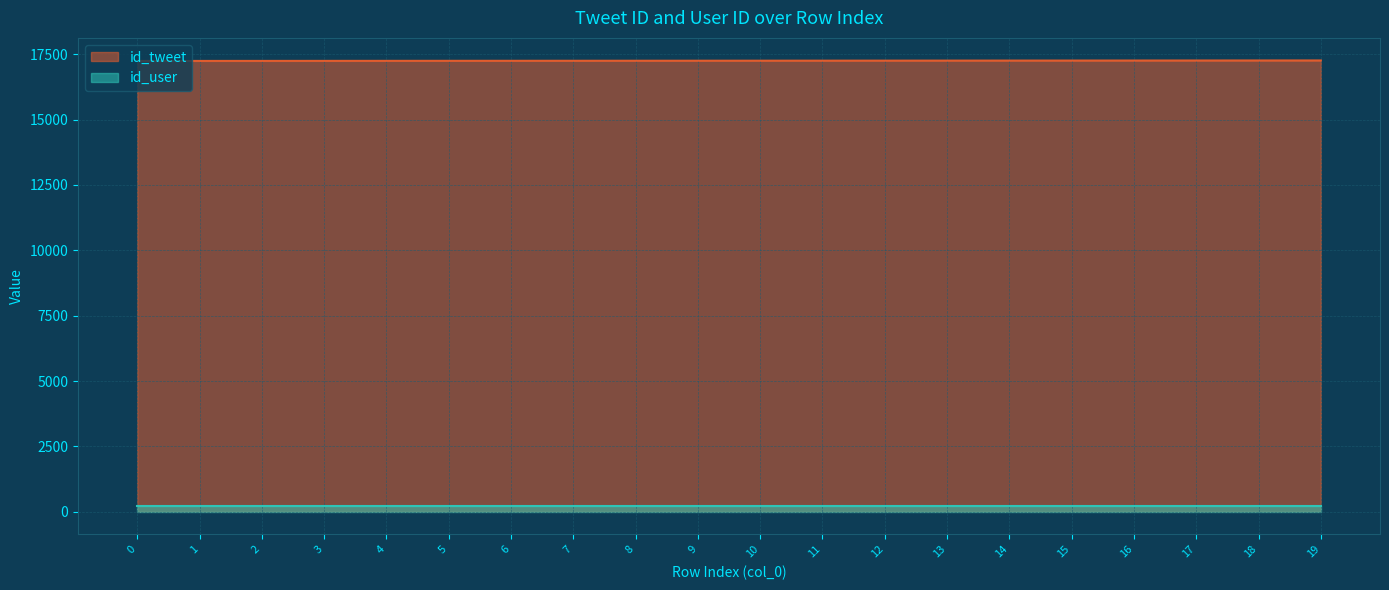

What is the smallest value displayed?

214